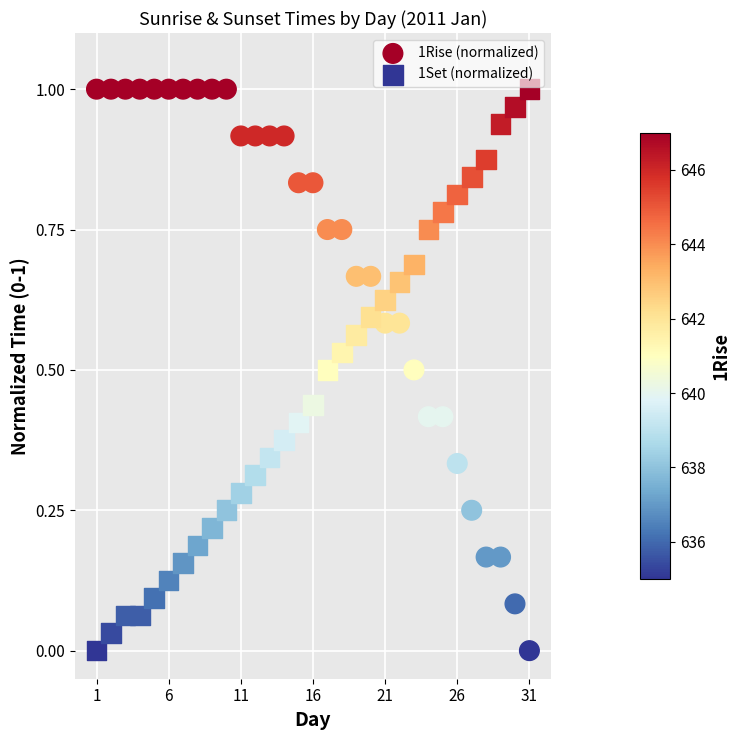

What is the X range (max minus min) for the scatter plot?

30.0